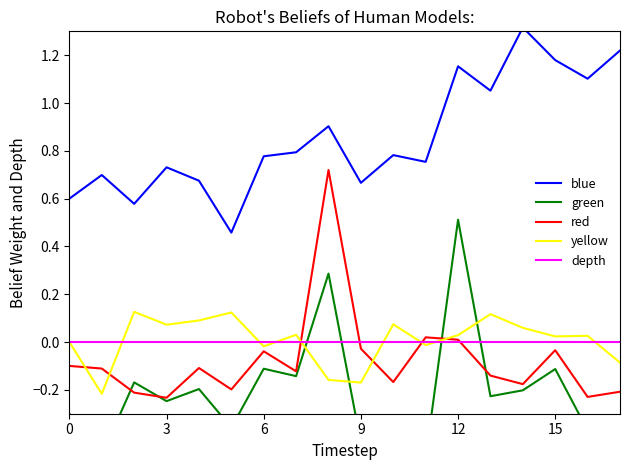

The value of depth at 12 is 0.0. True or false?

True